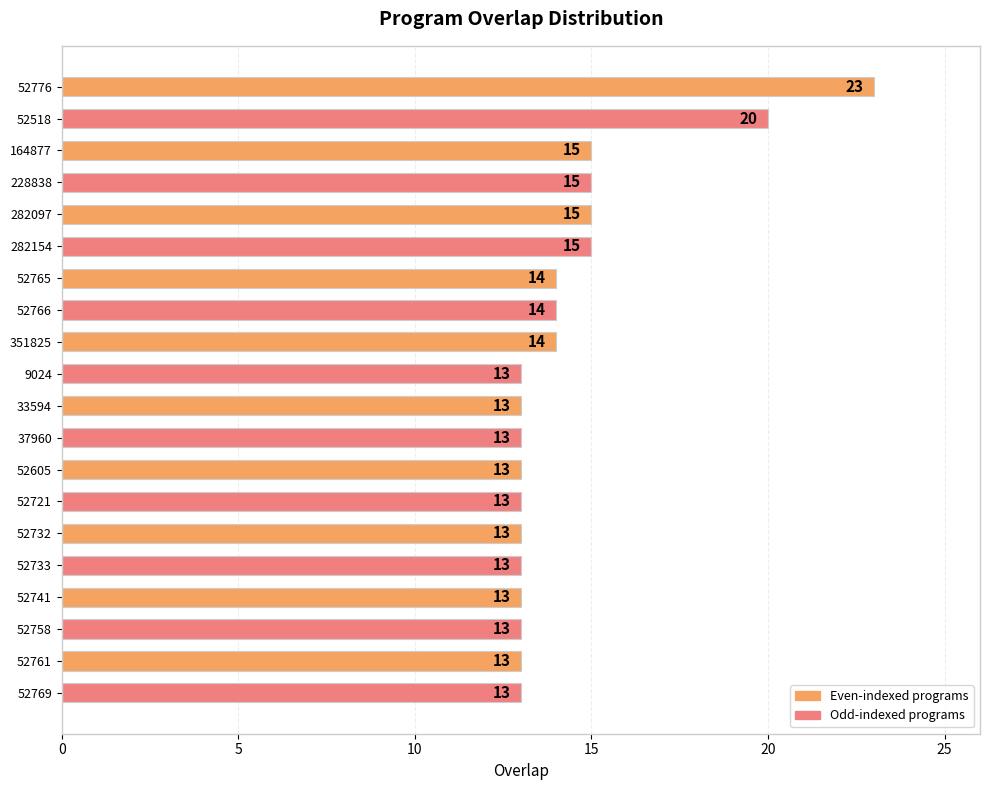

Does the chart contain any negative values?

No